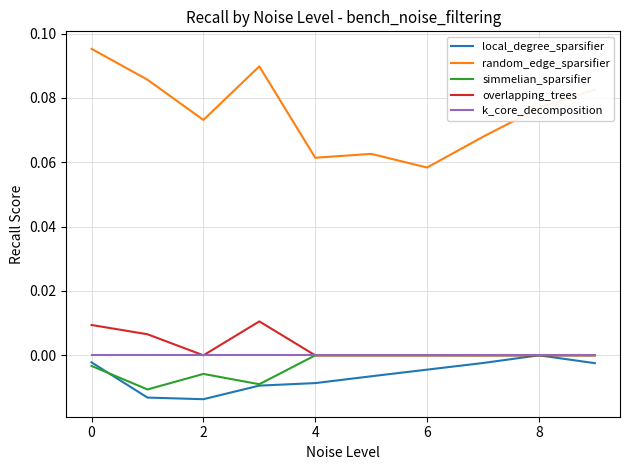

Count the simmelian_sparsifier values in the range 0 to 1.

6